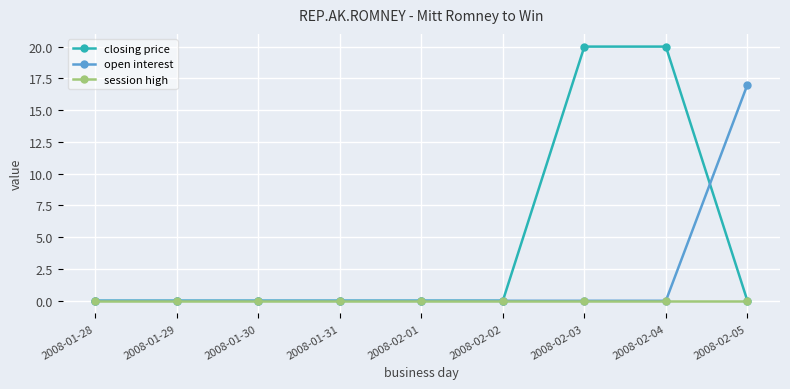

Which series has the largest total across all categories?

closing price